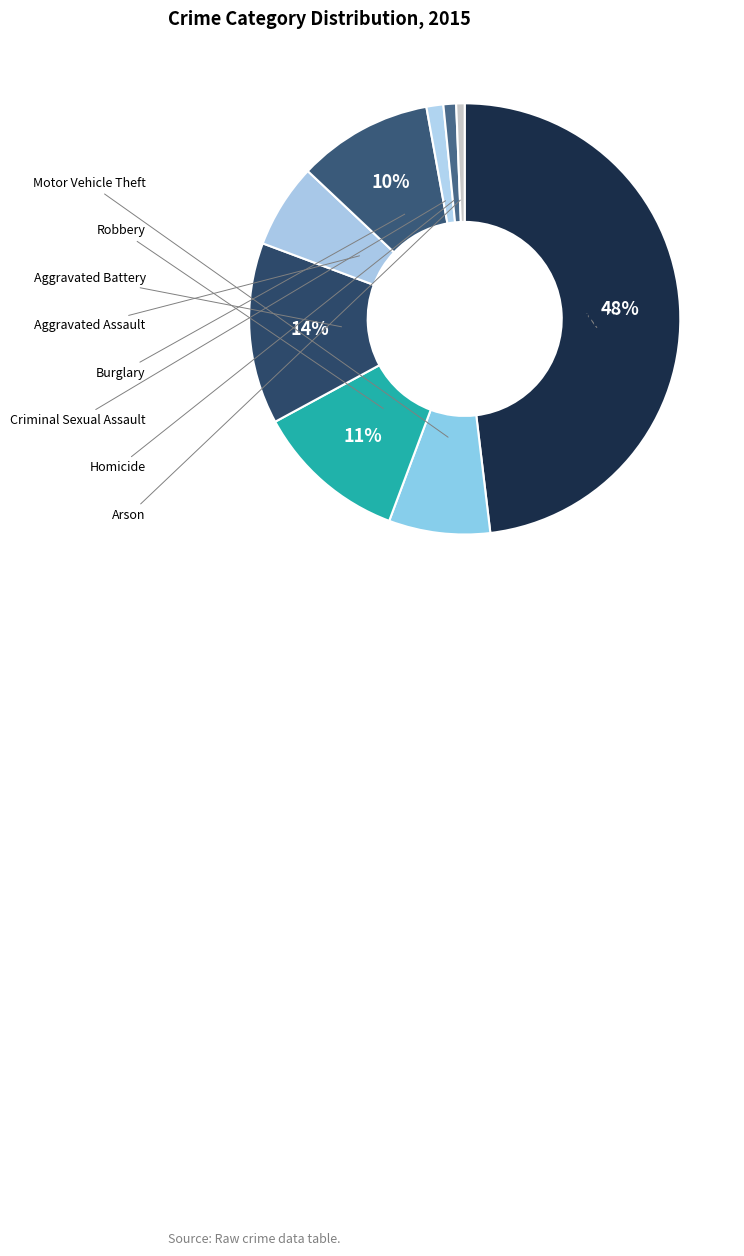

Is there any slice that represents more than half of the pie?

No